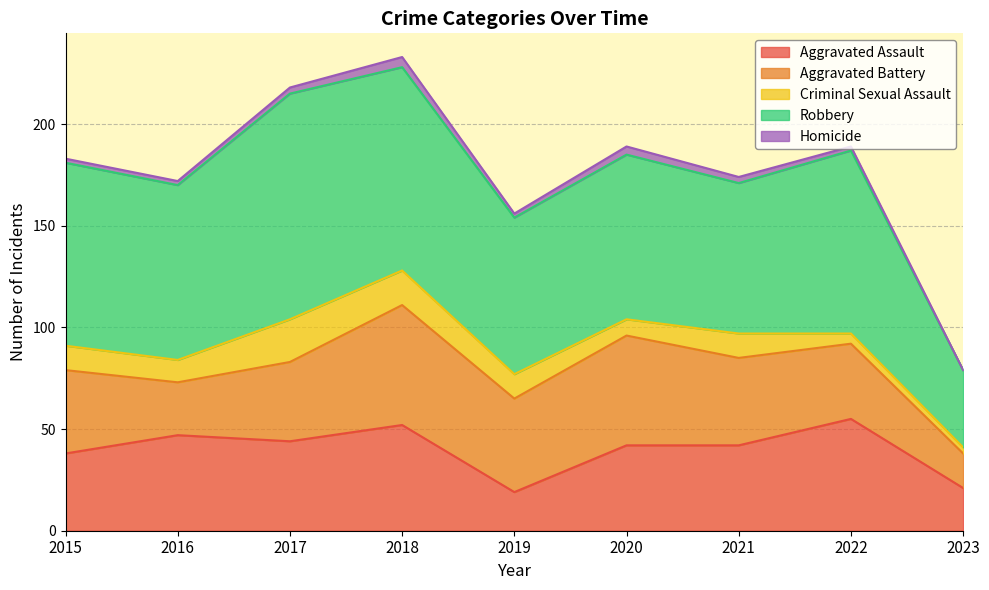

Does the chart display data point markers on the line(s)?

No